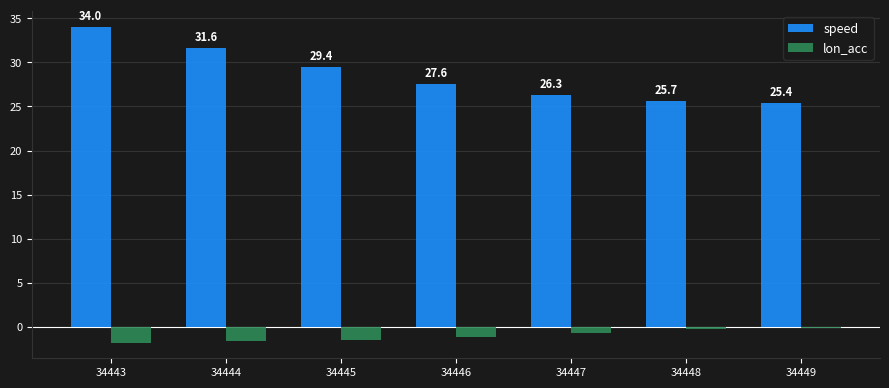

Which category has the lowest value in the lon_acc series?

34443